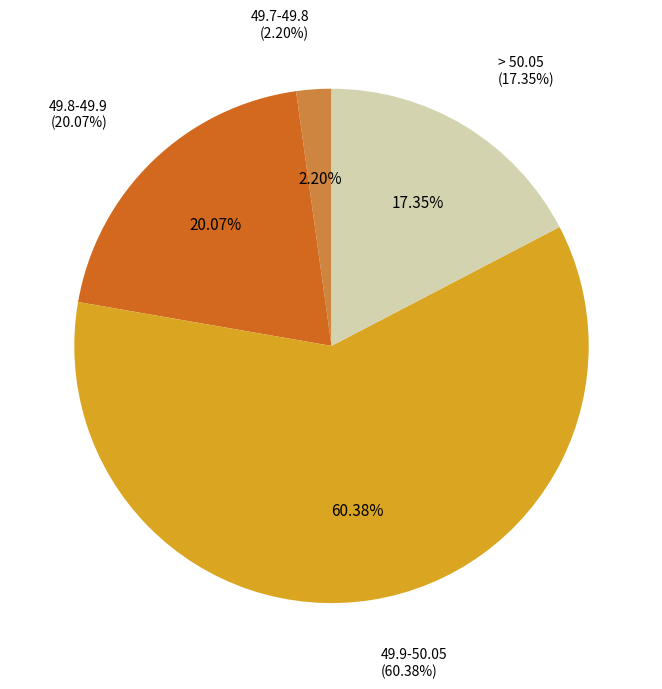

Which category accounts for the majority?

49.9-50.05